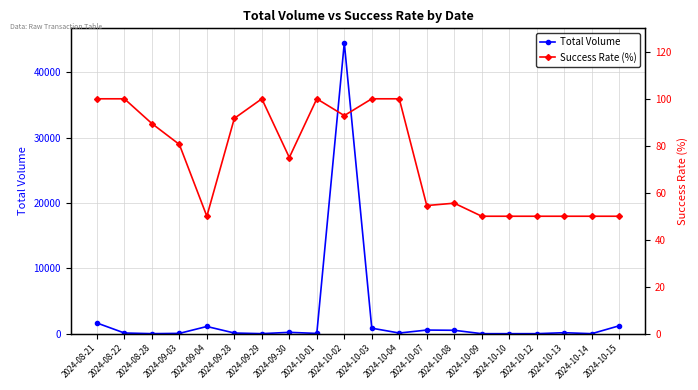

In Success Rate, how many points are higher than both neighbors (excluding endpoints)?

3